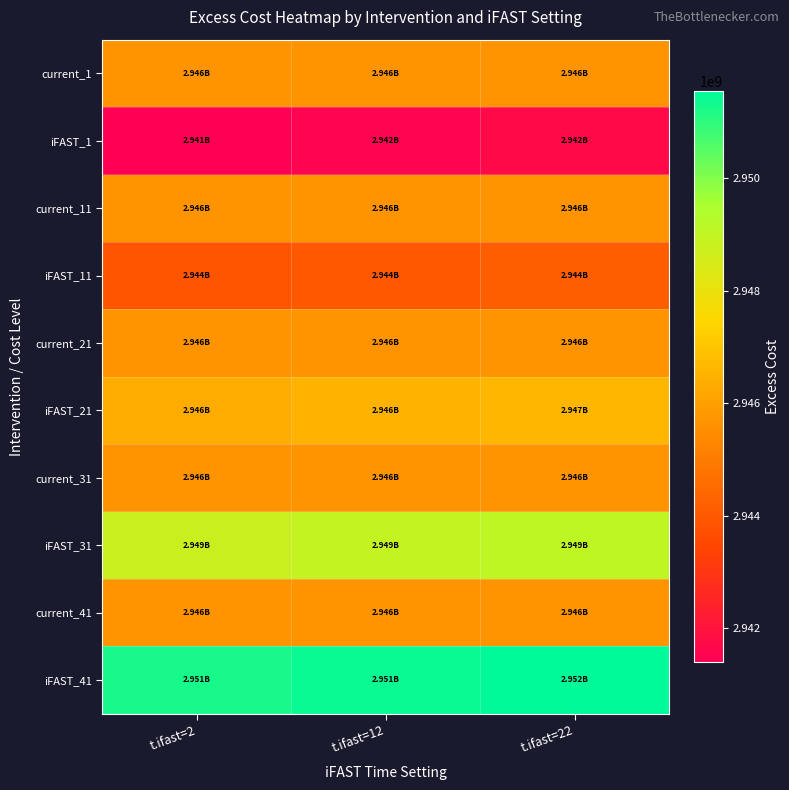

How many distinct data groups are displayed?

10